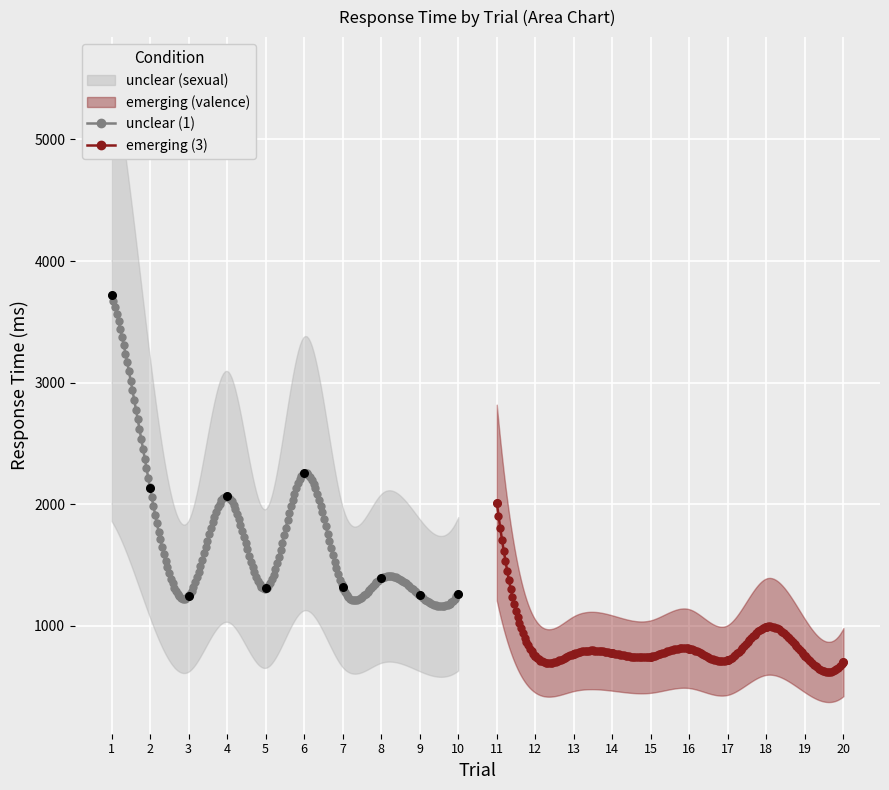

True or false: unclear (1) has more than 2 interior local peaks.

True